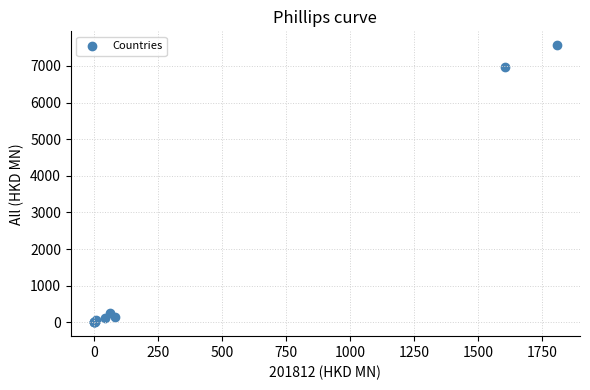

What Y value in the scatter plot is closest to 3783?

6977.5